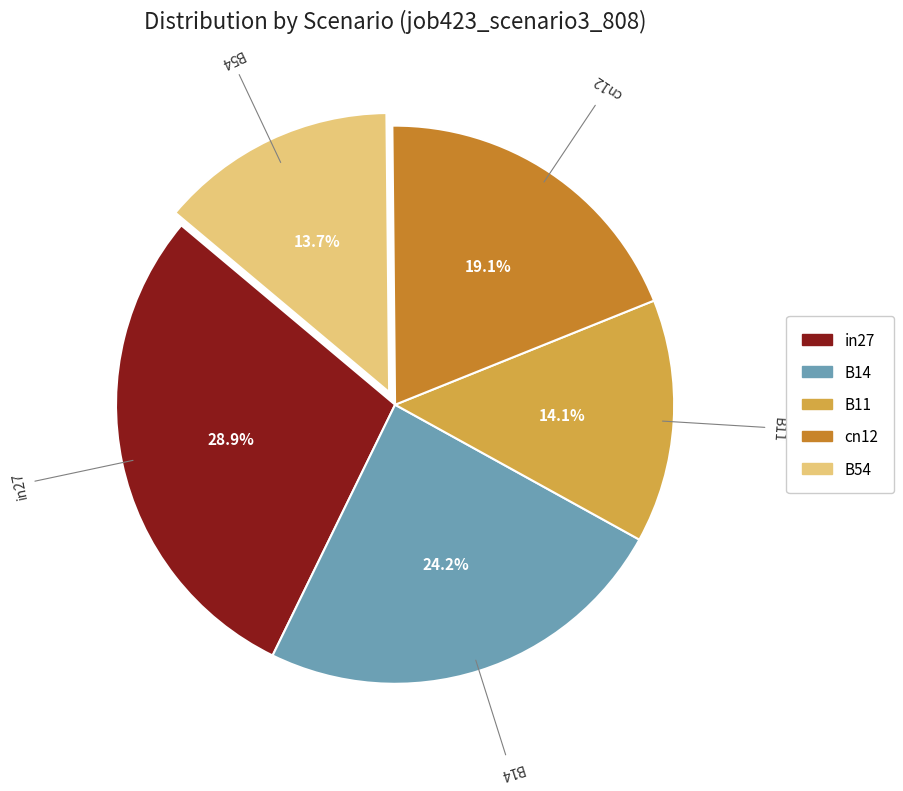

To the nearest percent, what is the average slice percentage?

20%